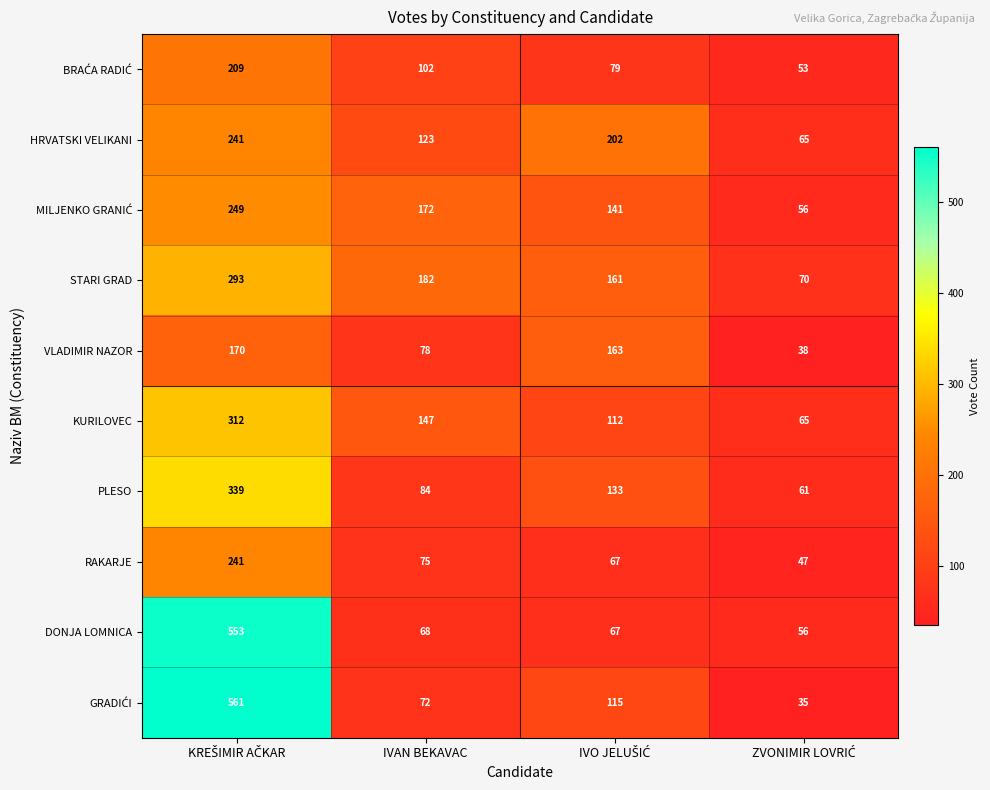

Count the number of data series in this chart.

10